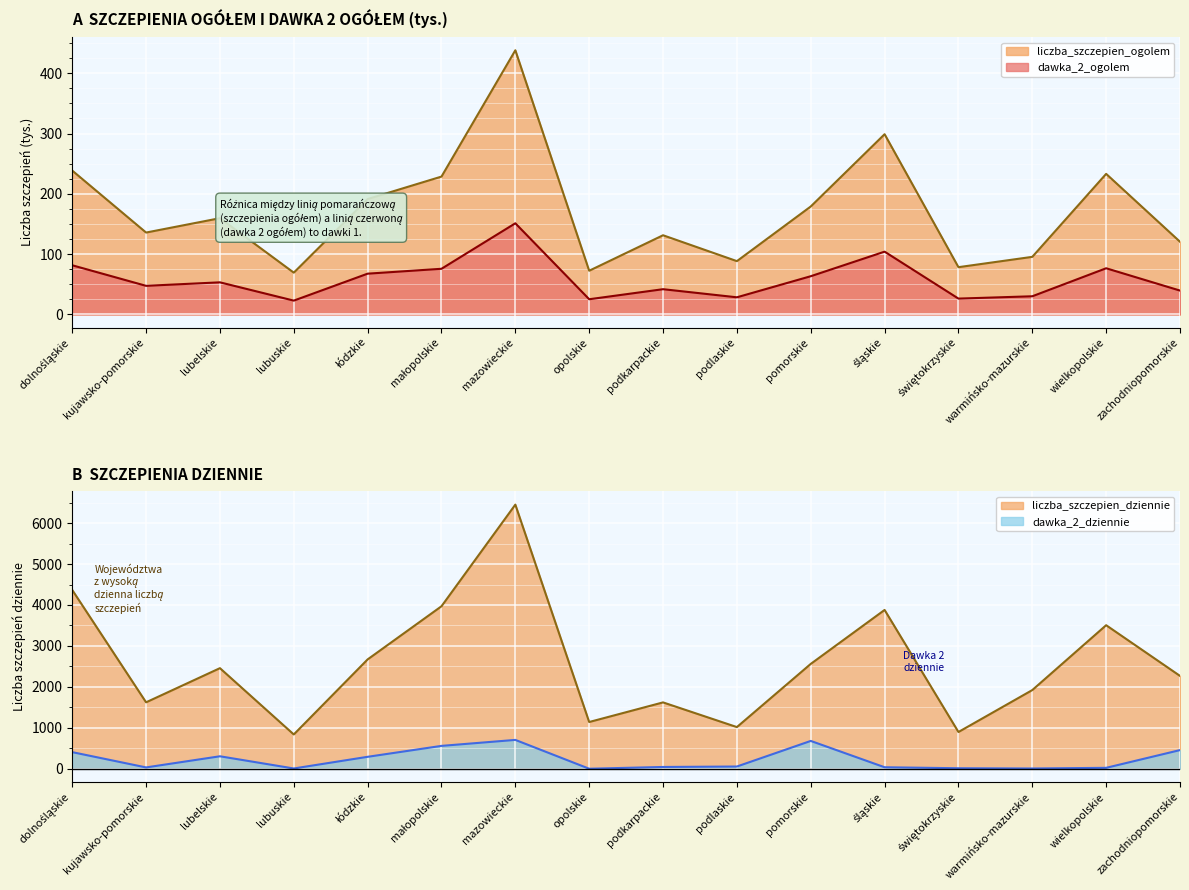

What is the difference between the highest and lowest values at łódzkie?

2603.4